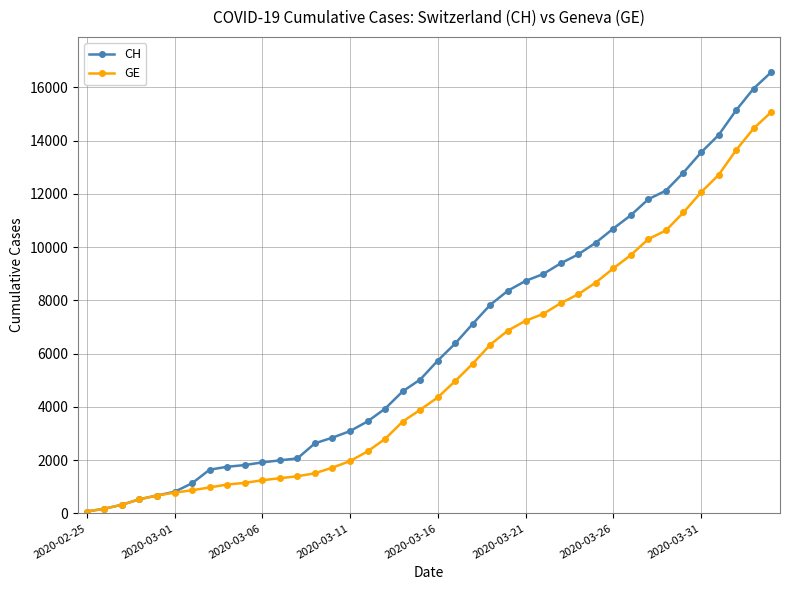

How many lines are shown in the chart?

2